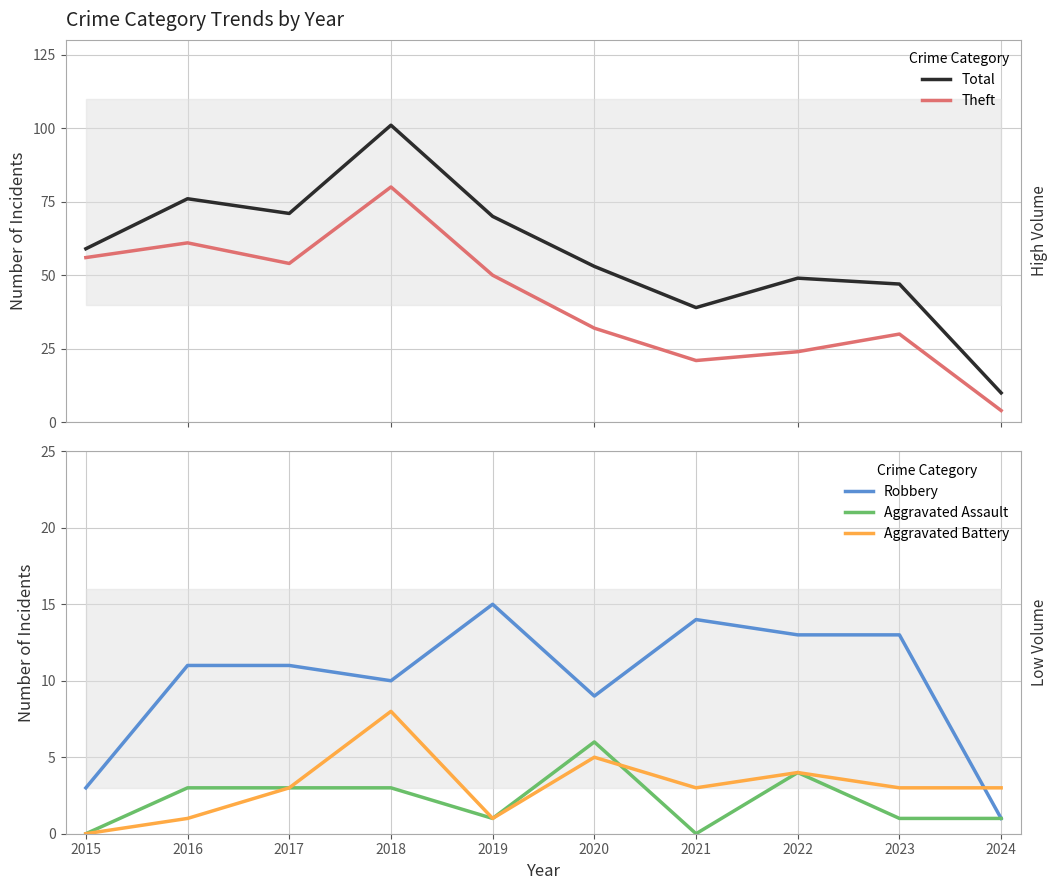

Reading left to right, list all the values displayed in this chart.

Total: 2015=59	2016=76	2017=71	2018=101	2019=70	2020=53	2021=39	2022=49	2023=47	2024=10
Theft: 2015=56	2016=61	2017=54	2018=80	2019=50	2020=32	2021=21	2022=24	2023=30	2024=4
Robbery: 2015=3	2016=11	2017=11	2018=10	2019=15	2020=9	2021=14	2022=13	2023=13	2024=1
Aggravated Assault: 2015=0	2016=3	2017=3	2018=3	2019=1	2020=6	2021=0	2022=4	2023=1	2024=1
Aggravated Battery: 2015=0	2016=1	2017=3	2018=8	2019=1	2020=5	2021=3	2022=4	2023=3	2024=3